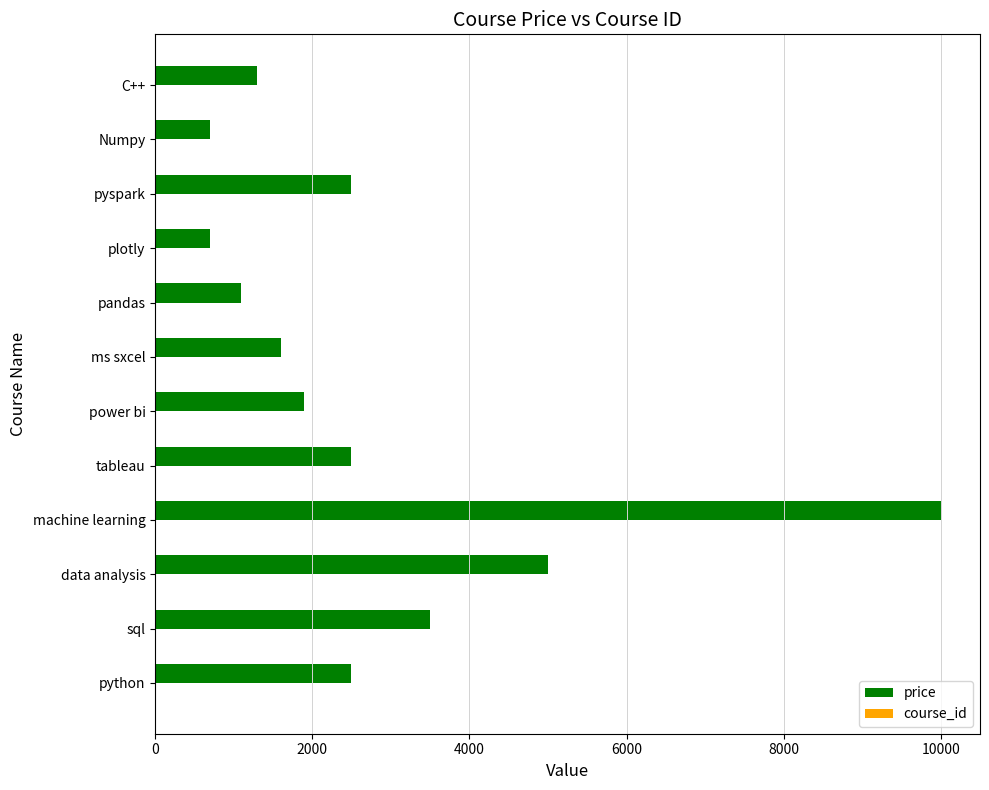

Is it true that price equals 699 at plotly?

True